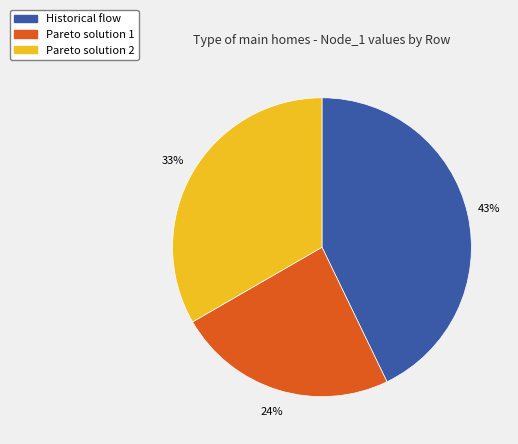

To the nearest percent, what is the average slice percentage?

33%